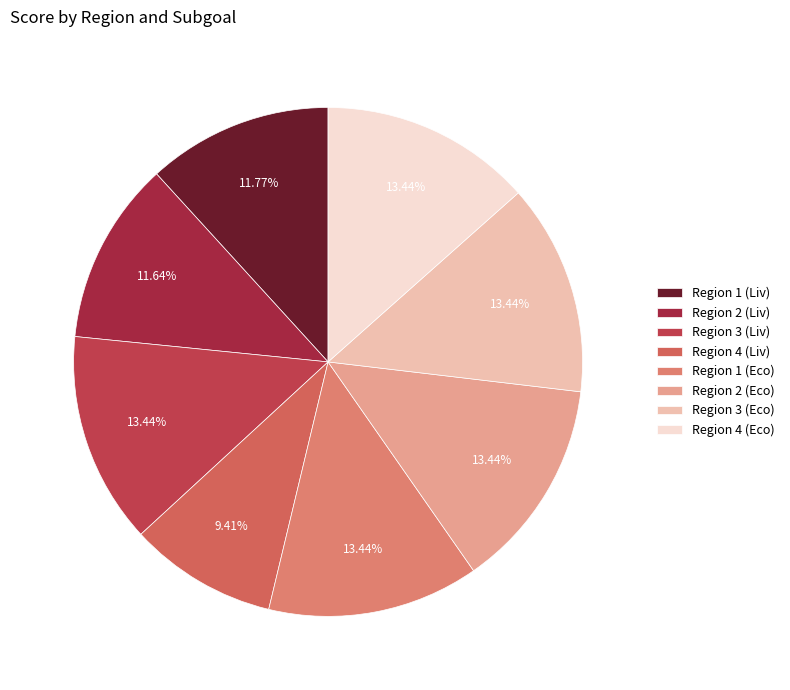

How many slices are in this pie chart?

8